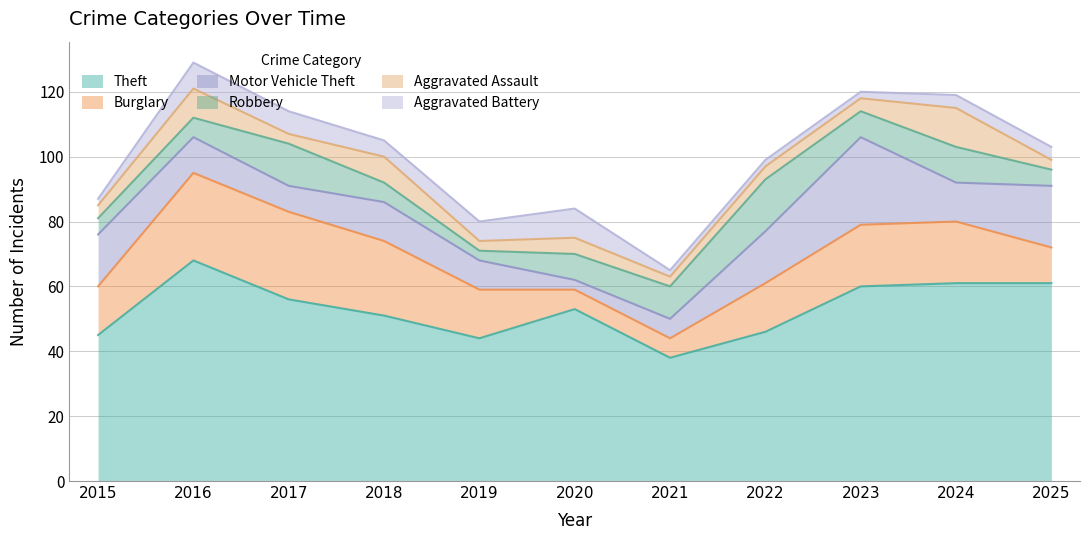

How many lines are shown in the chart?

6